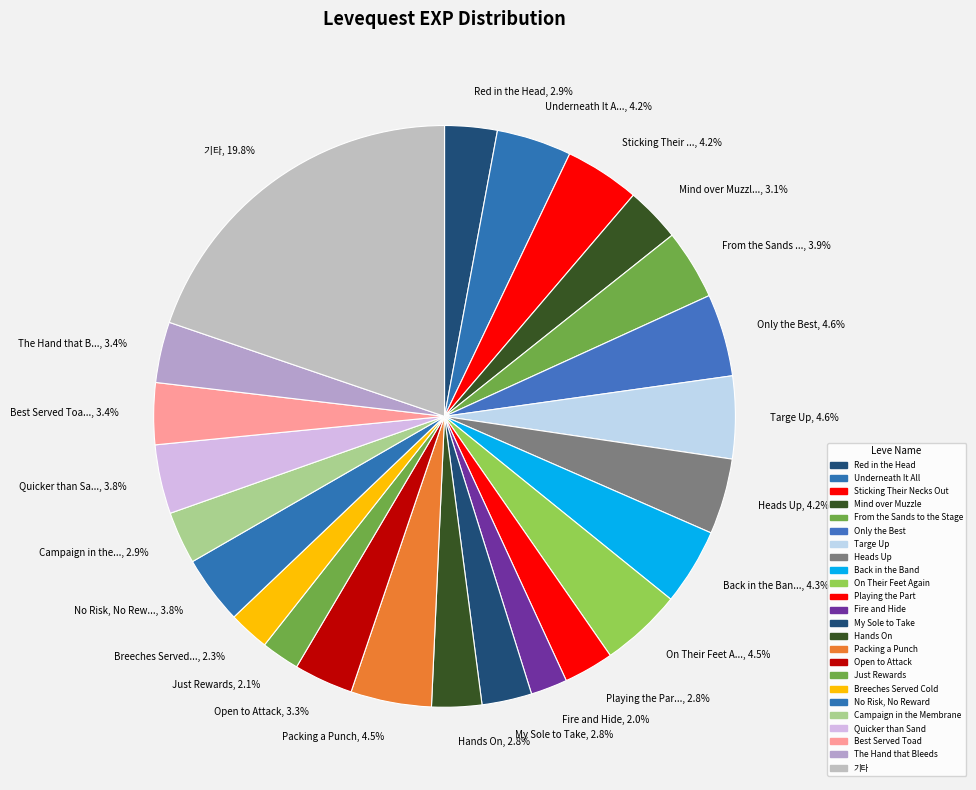

How many segments does this pie chart have?

24